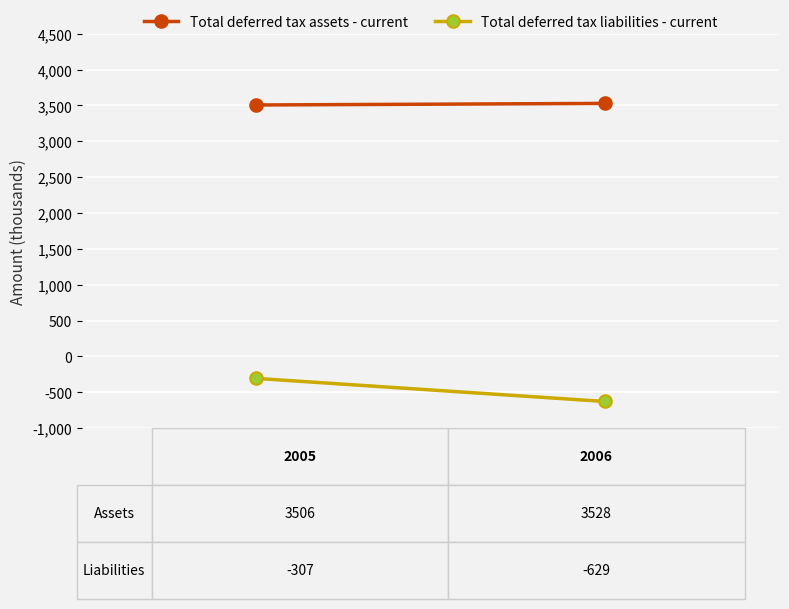

How many lines are shown in the chart?

2